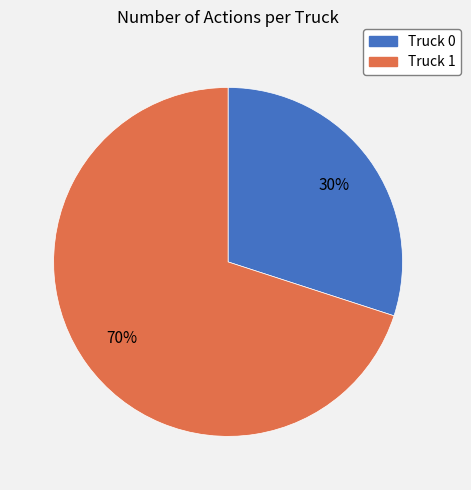

True or false: Truck 0 accounts for 17% of the total.

False